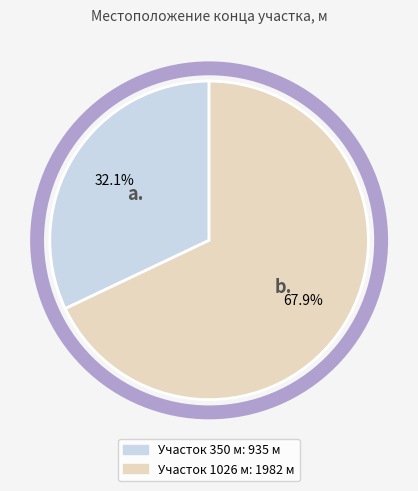

Is there a majority slice in this chart?

Yes